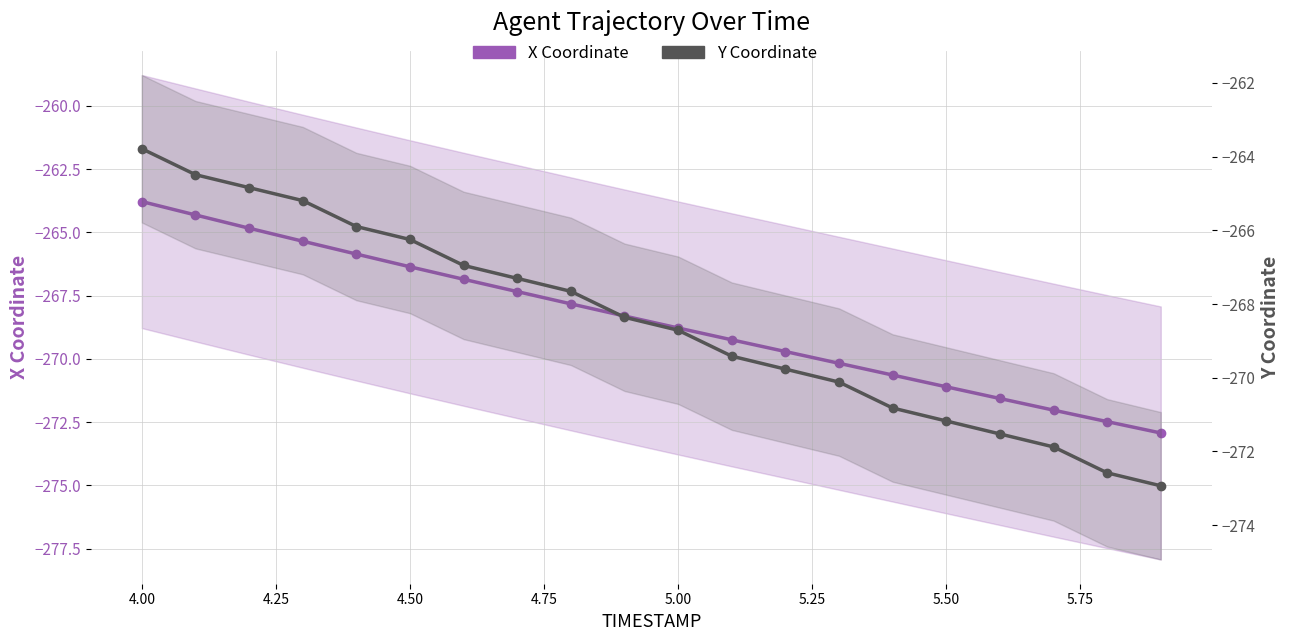

What is the difference between the maximum and minimum values in the Y Coordinate series?

9.1